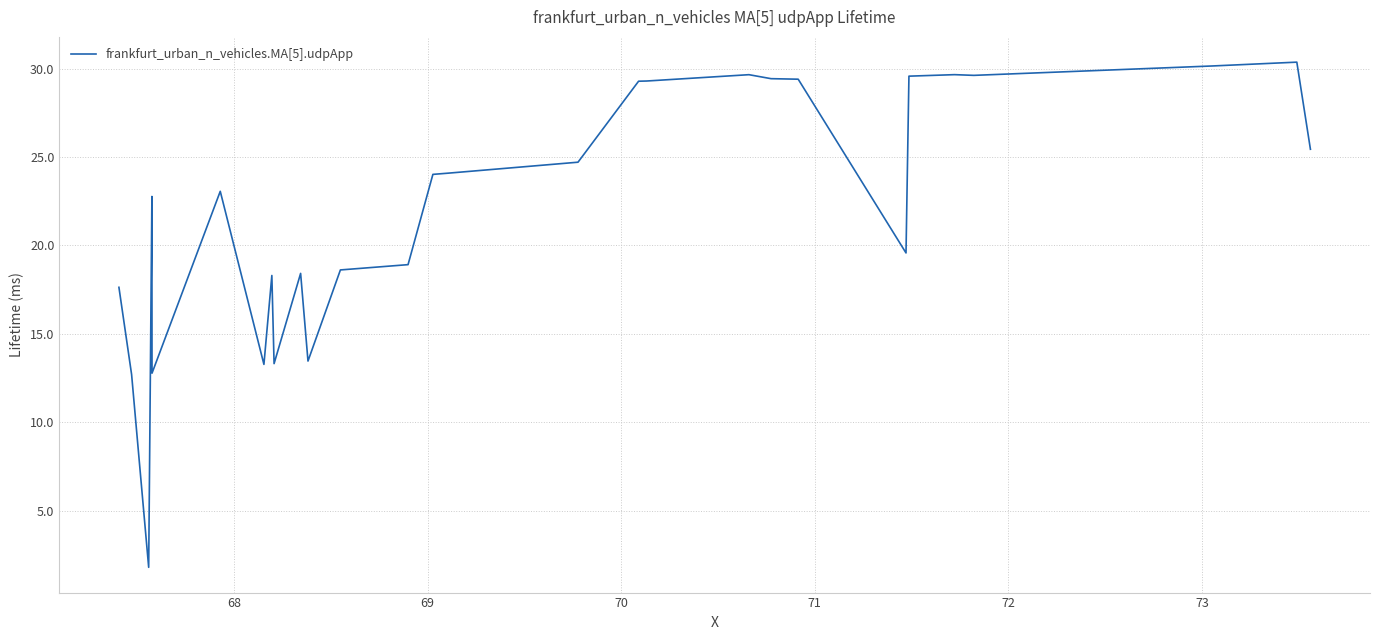

Count the number of values greater than 24.

14